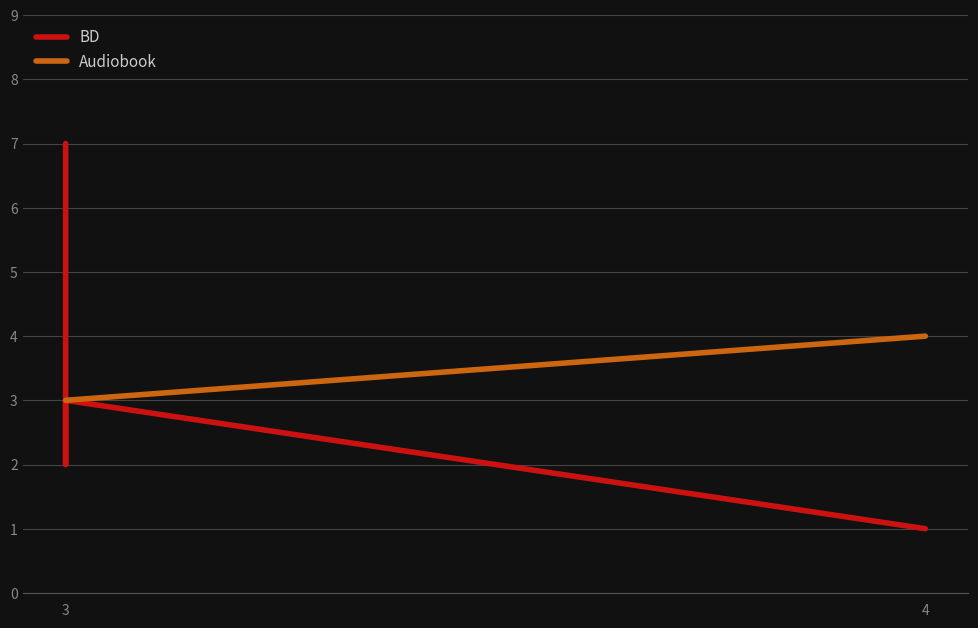

What is the difference between the second highest and second lowest values in the BD series?

1